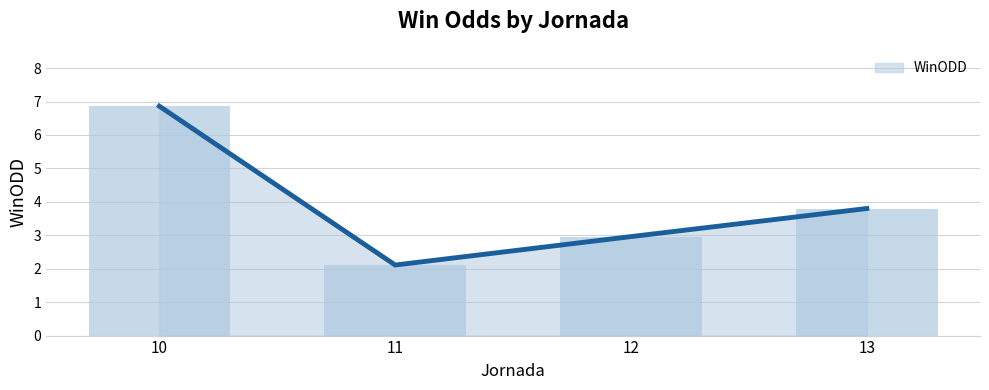

Reading left to right, transcribe all the data shown in this chart.

10=6.9	11=2.1	12=3.0	13=3.8